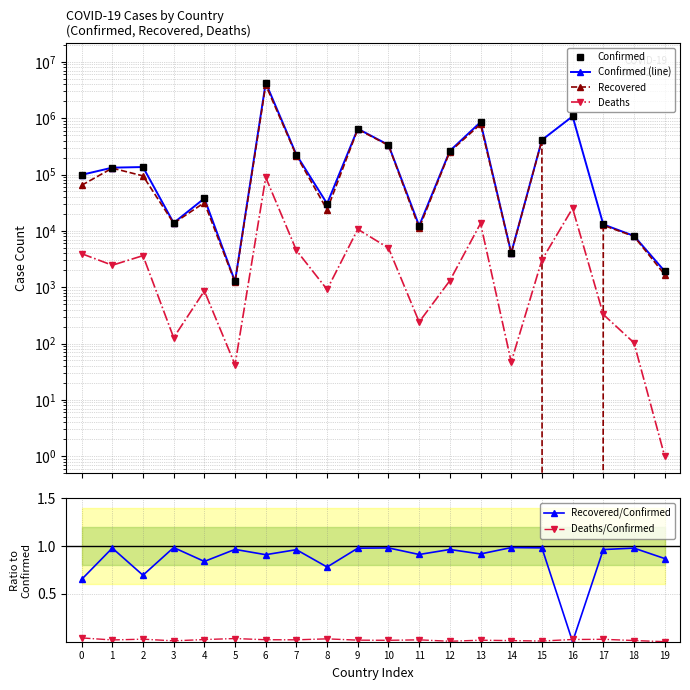

List the labels in order of Deaths/Confirmed value, largest first.

0, 5, 8, 2, 17, 16, 4, 6, 7, 11, 1, 9, 13, 10, 18, 14, 3, 15, 12, 19